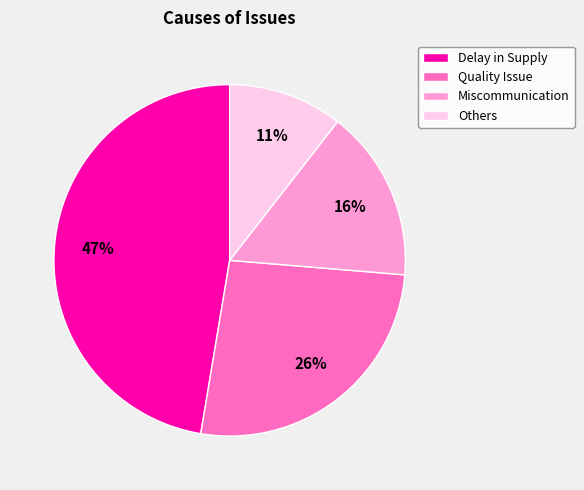

To the nearest percent, what is the combined percentage of Others and Delay in Supply?

58%